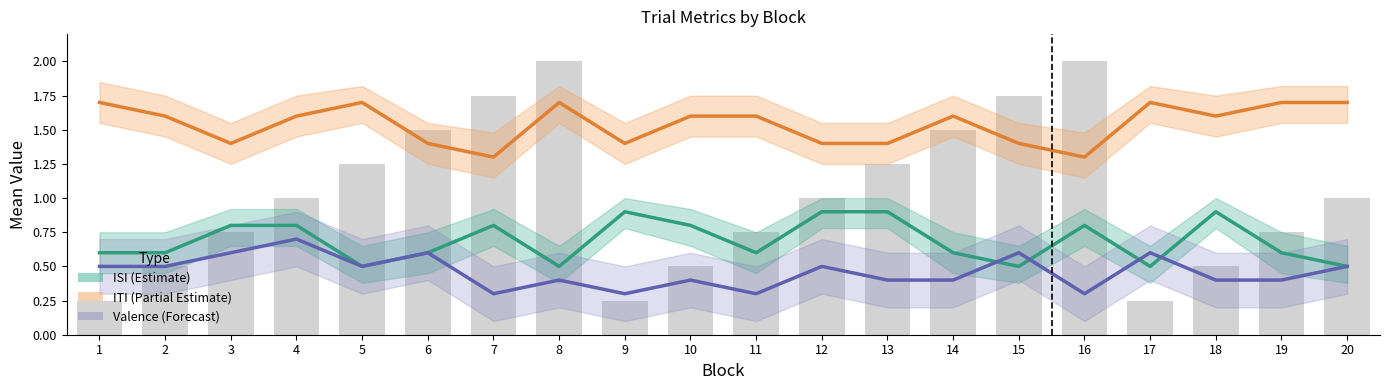

Rank the categories by Valence (Forecast) value from highest to lowest.

4, 3, 6, 15, 17, 1, 2, 5, 12, 20, 8, 10, 13, 14, 18, 19, 7, 9, 11, 16